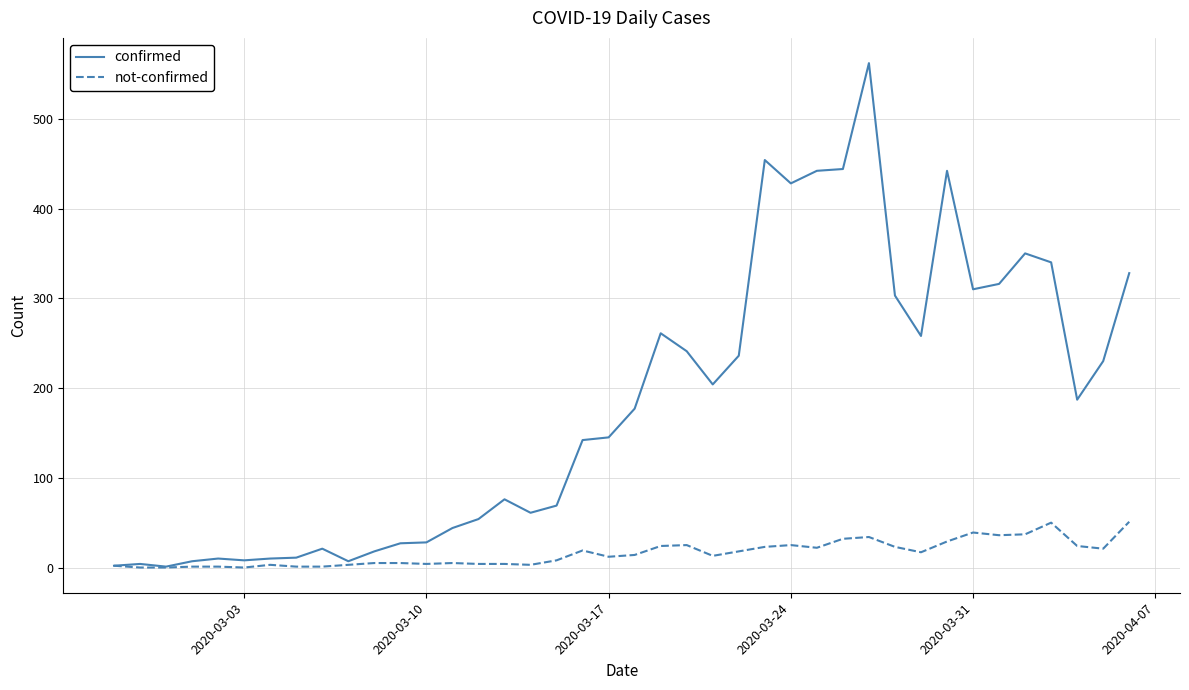

What is the highest value of the confirmed series?

562